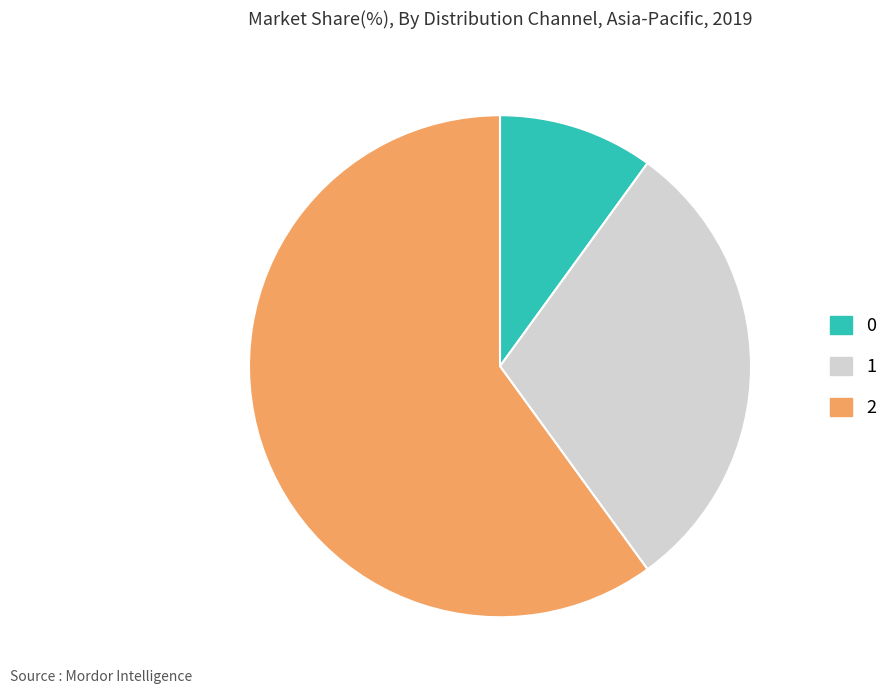

Count the number of slices in the pie.

3